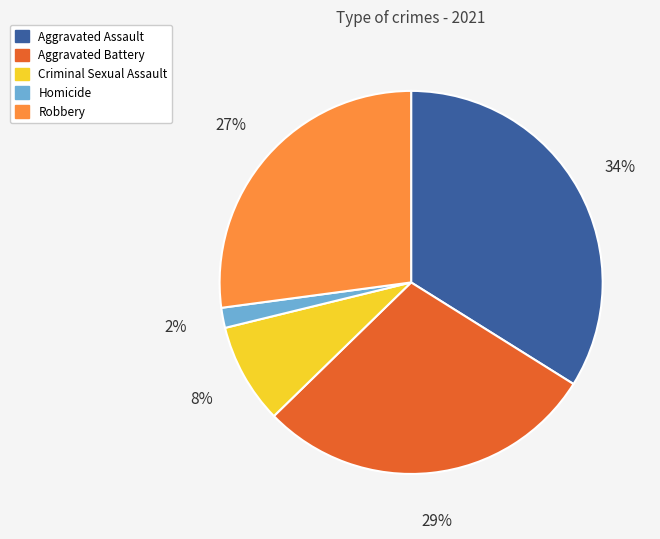

How many segments does this pie chart have?

5